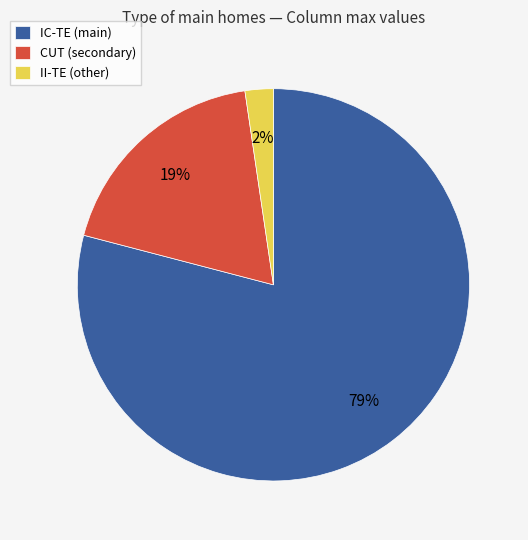

What percentage is the CUT (secondary) slice, to the nearest percent?

19%